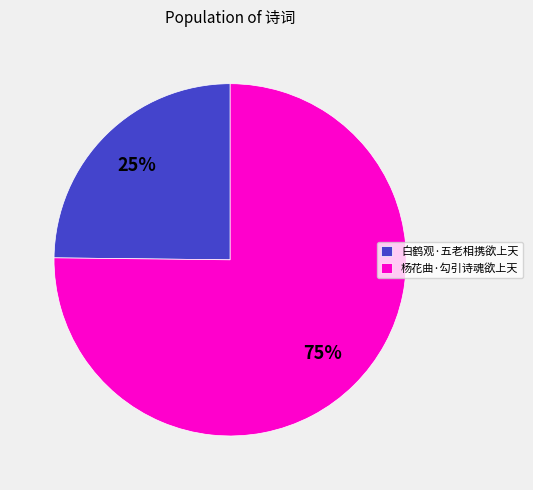

To the nearest percent, what is the difference between the 白鹤观·五老相携欲上天 and 杨花曲·勾引诗魂欲上天 slice percentages?

50%